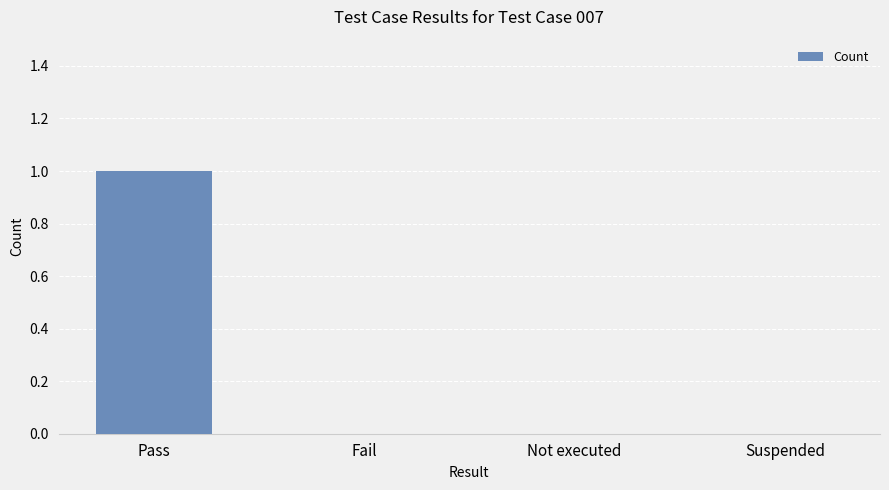

Count the values in the range 0 to 1.

4